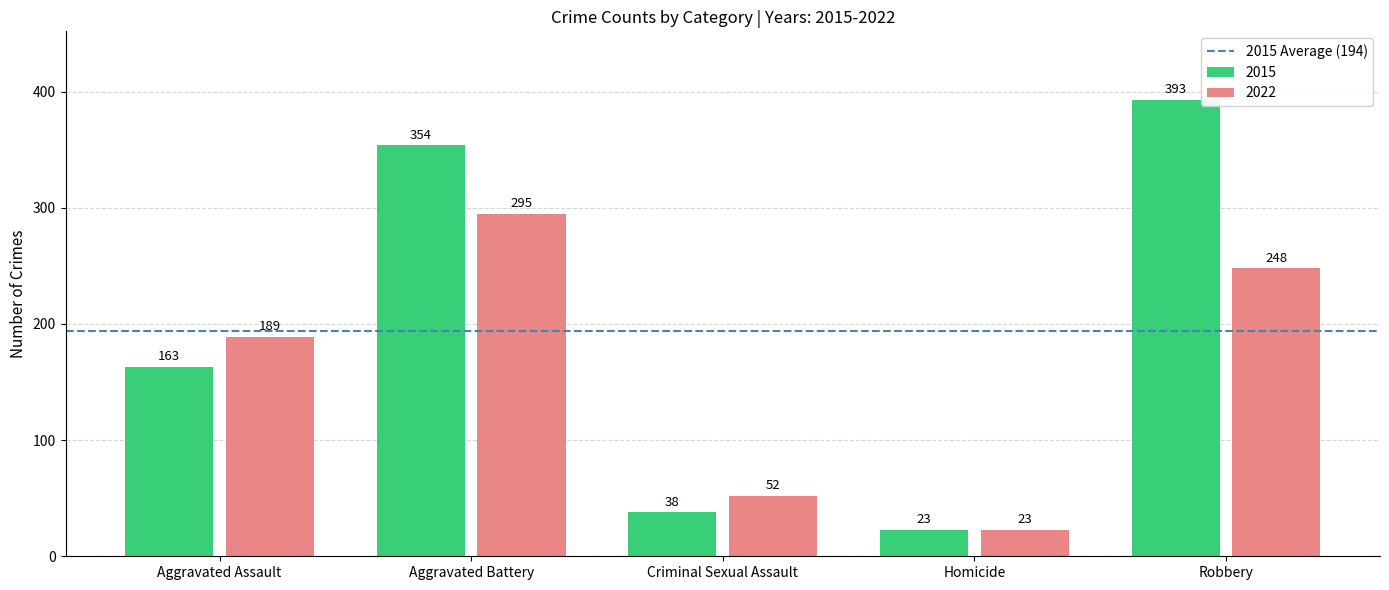

What is the average value of the 2022 series?

161